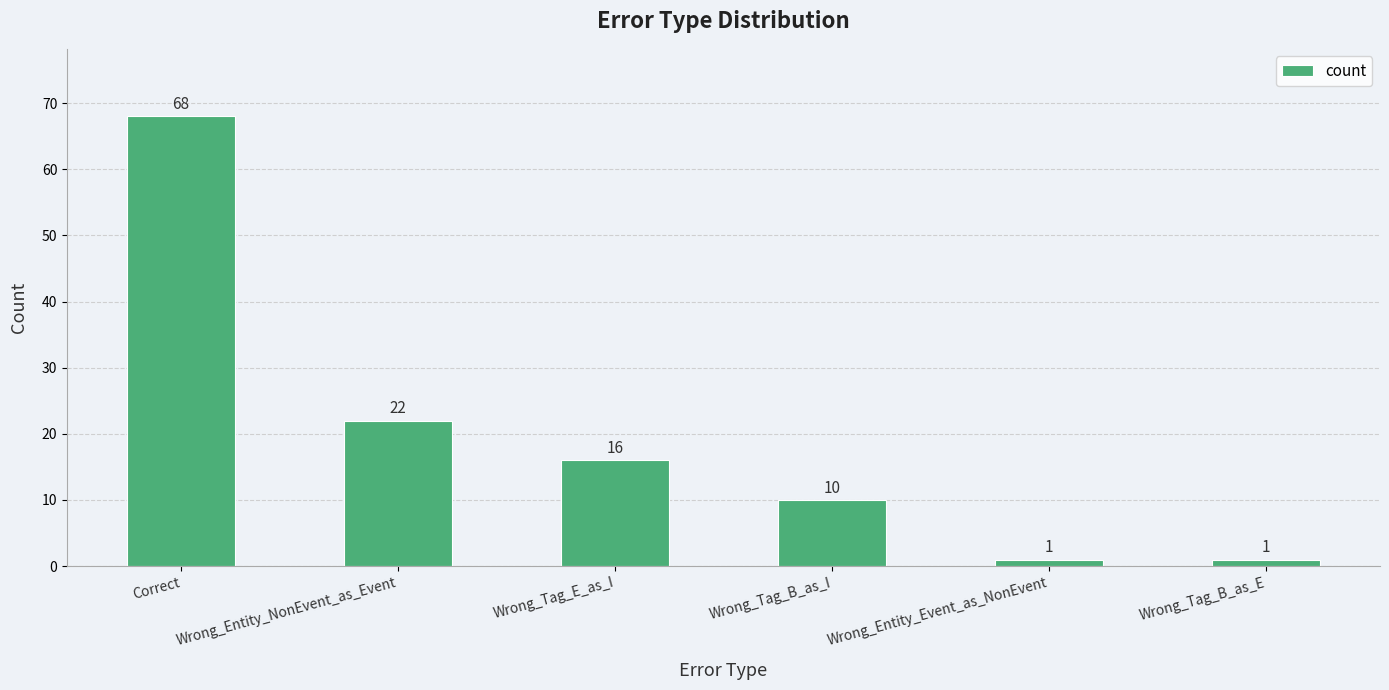

At which label is the value closest to 34?

Wrong_Entity_NonEvent_as_Event